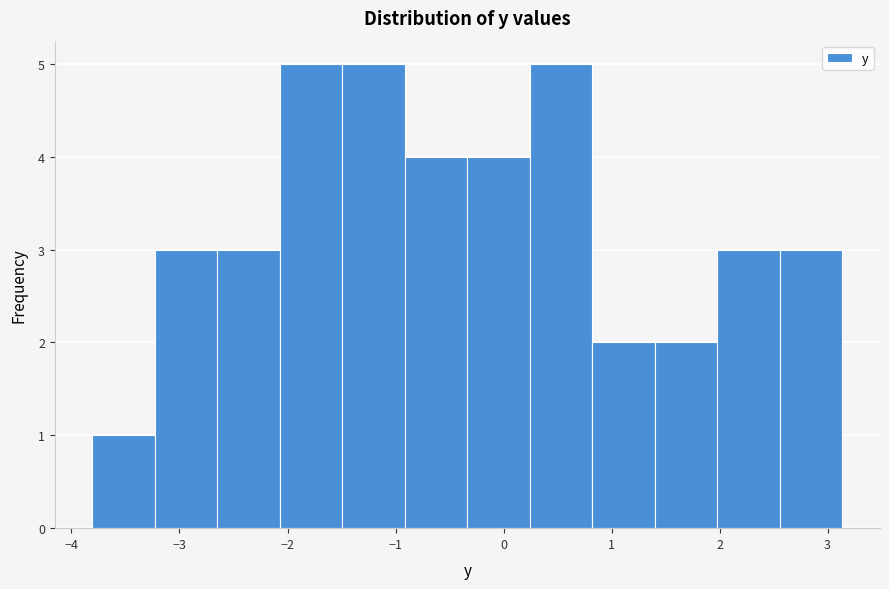

Reading left to right, transcribe this chart: for each bar, give the range it covers on the x-axis and its height. Neither the bar edges nor the heights are printed on the chart, so give them approximately, as read against the axes.

-3.8 to -3.2: 1
-3.2 to -2.6: 3
-2.6 to -2.1: 3
-2.1 to -1.5: 5
-1.5 to -0.9: 5
-0.9 to -0.3: 4
-0.3 to 0.2: 4
0.2 to 0.8: 5
0.8 to 1.4: 2
1.4 to 2.0: 2
2.0 to 2.6: 3
2.6 to 3.1: 3